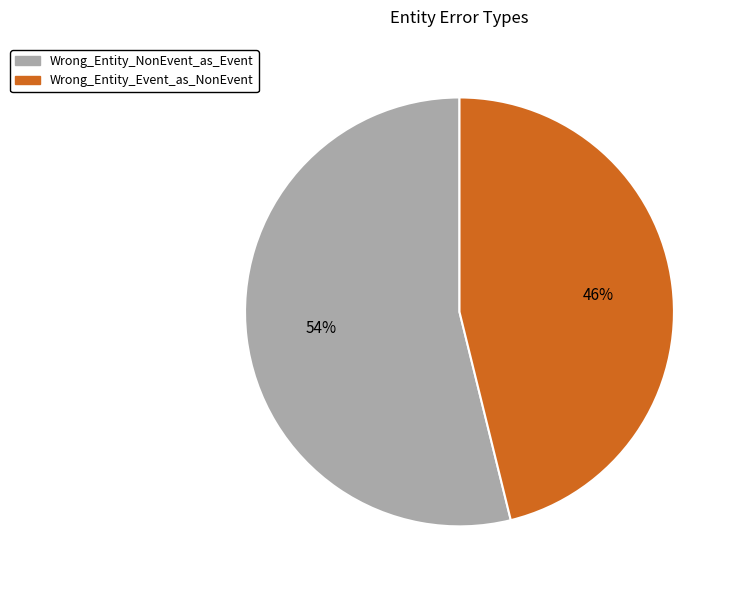

True or false: Wrong_Entity_NonEvent_as_Event accounts for 67% of the total.

False